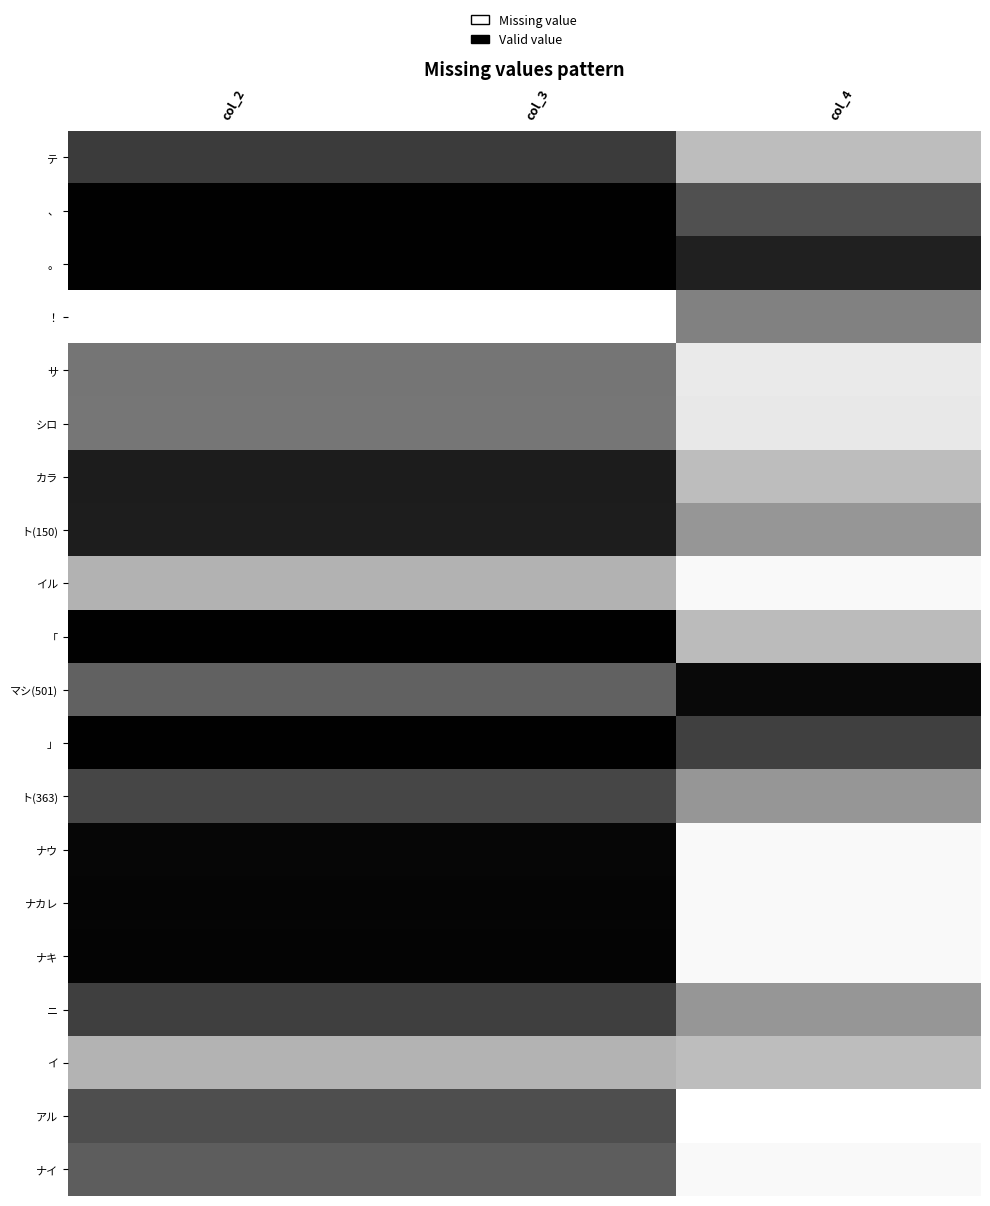

Which category has the lowest value across all series?

col_2